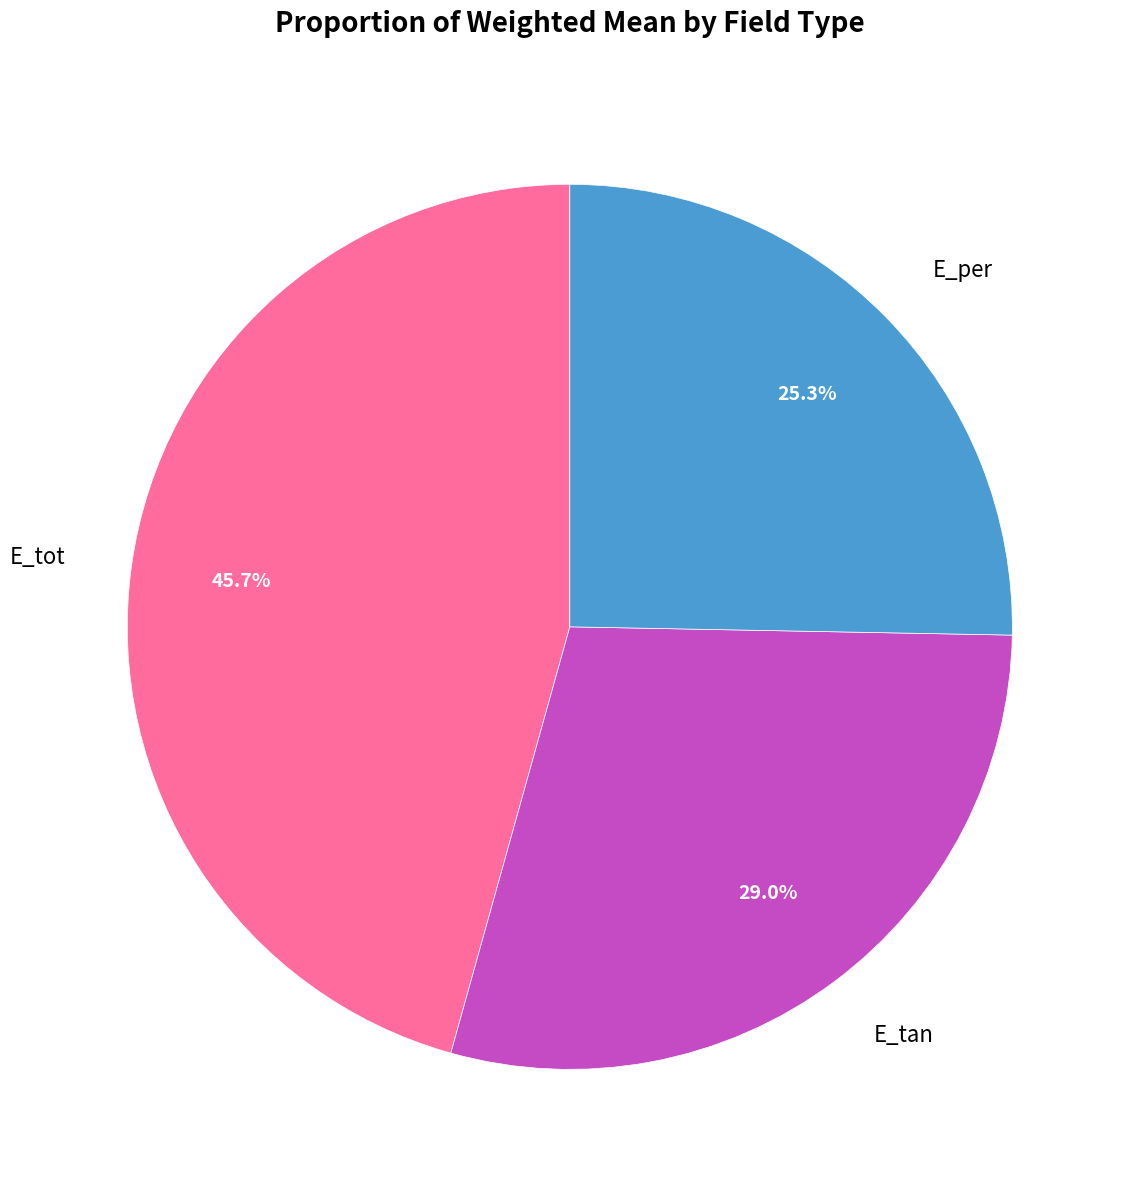

To the nearest percent, what portion does E_tot represent?

46%